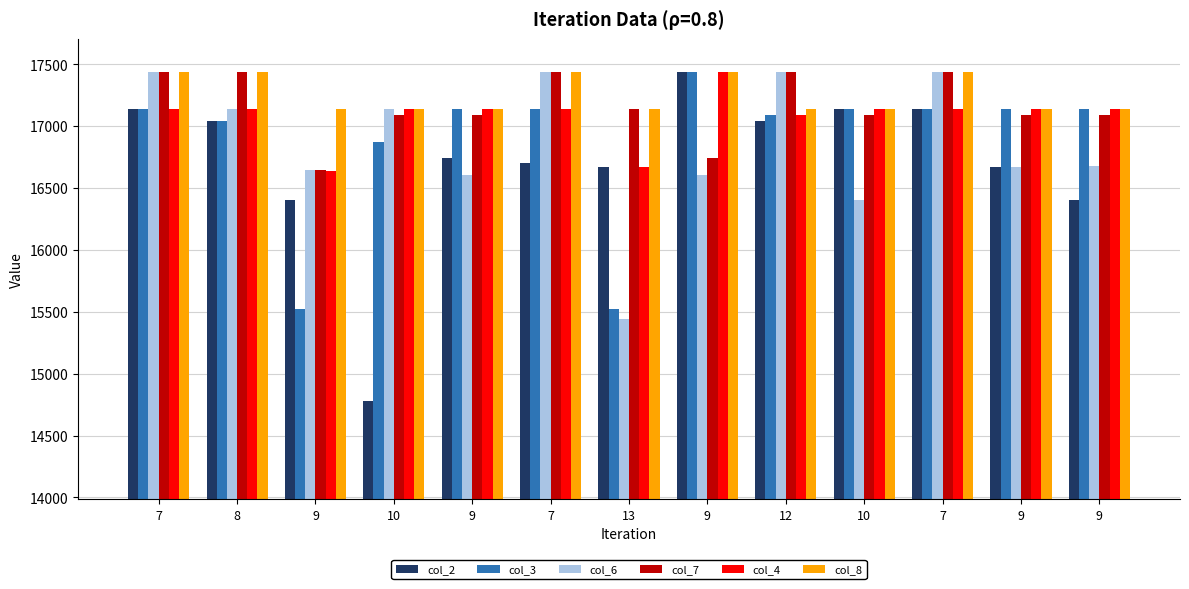

At which category is the sum across all series the highest?

7